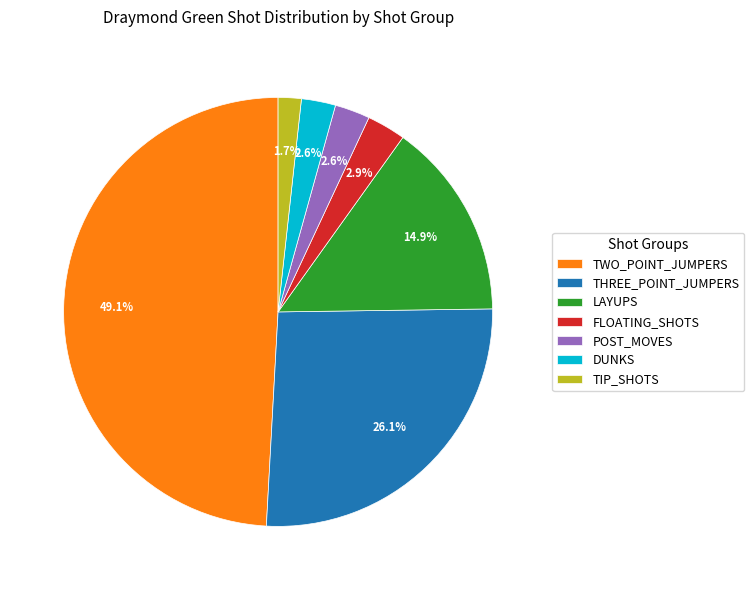

Is TIP_SHOTS the majority of the pie?

No